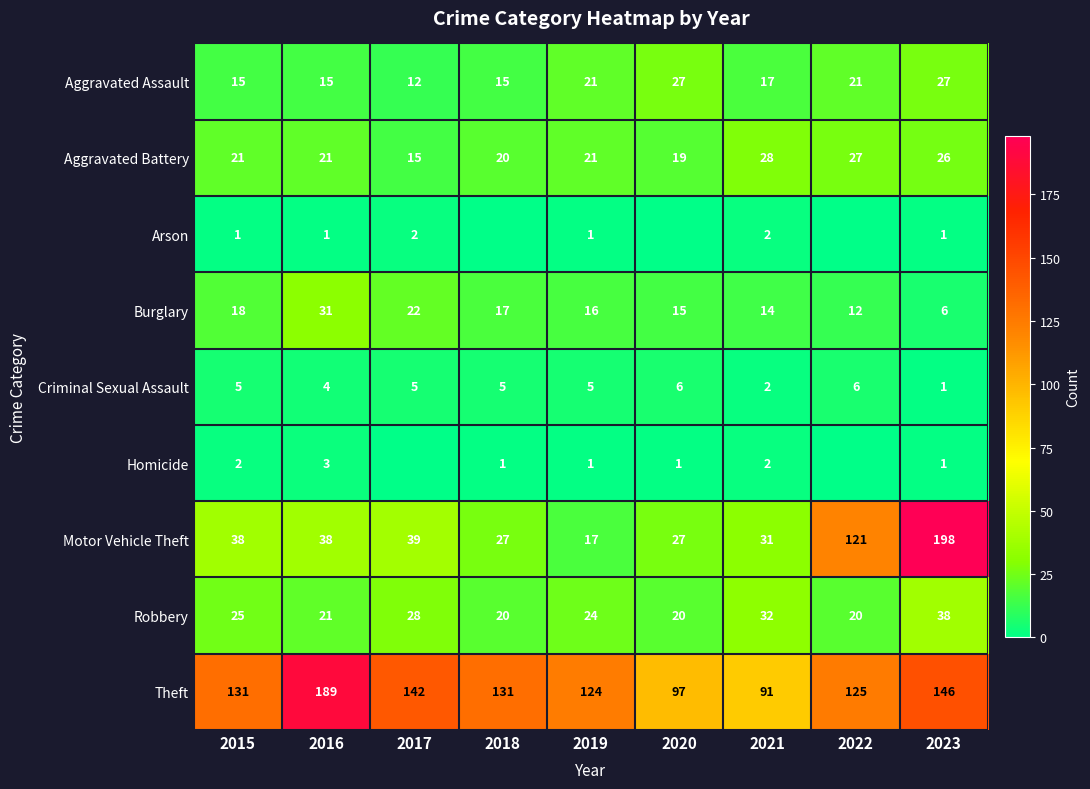

At how many categories does at least one series exceed 4?

9